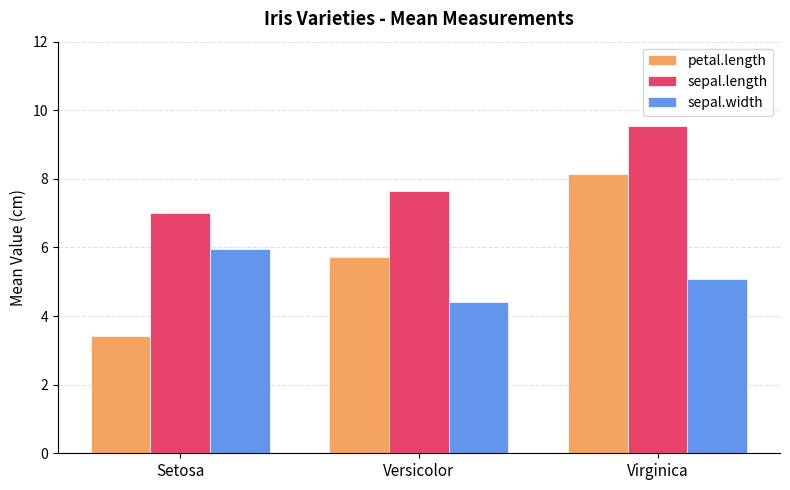

Which label corresponds to the smallest value in the chart?

Setosa